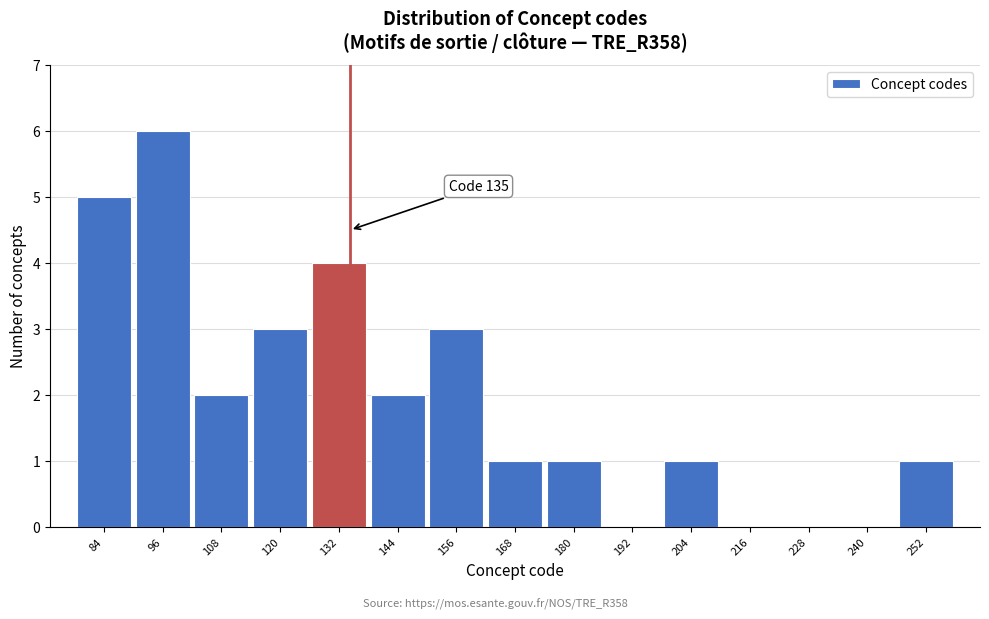

Over which range of the x-axis is the bar tallest?

90 to 102